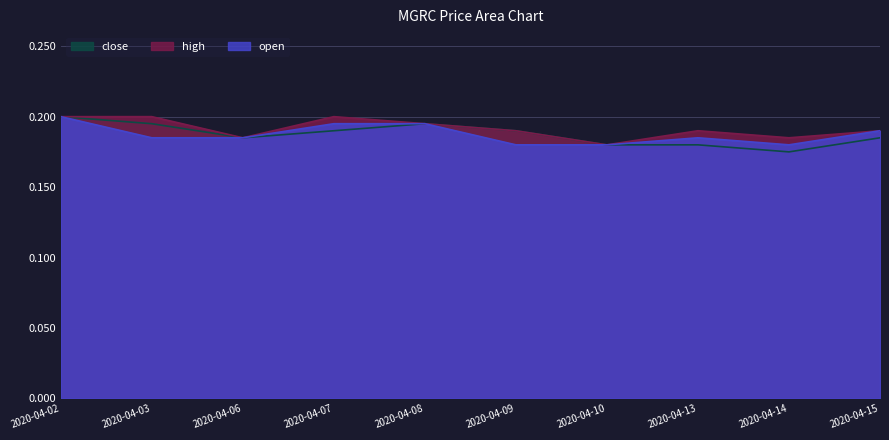

The open series shows 0.2 at 2020-04-08. True or false?

True